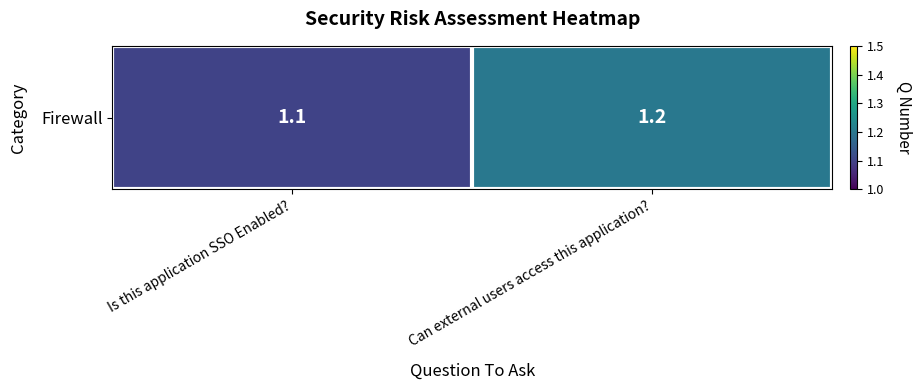

Reading right to left, list all the values displayed in this chart.

1.2	1.1